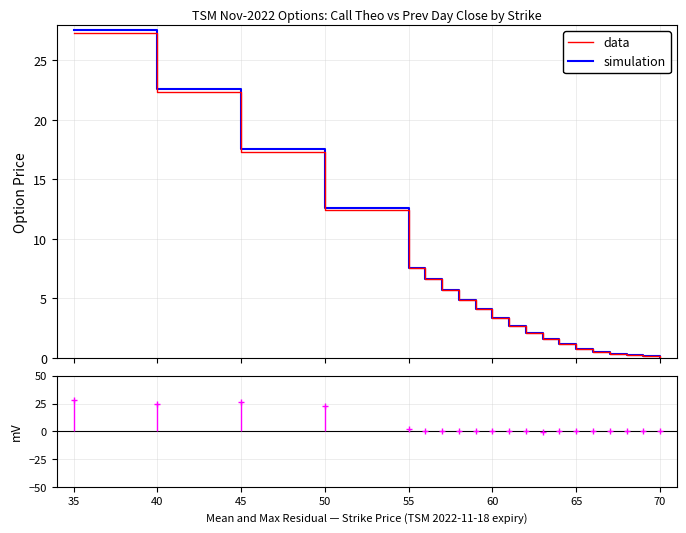

Which series ends up on top after the final intersection of data and simulation?

data